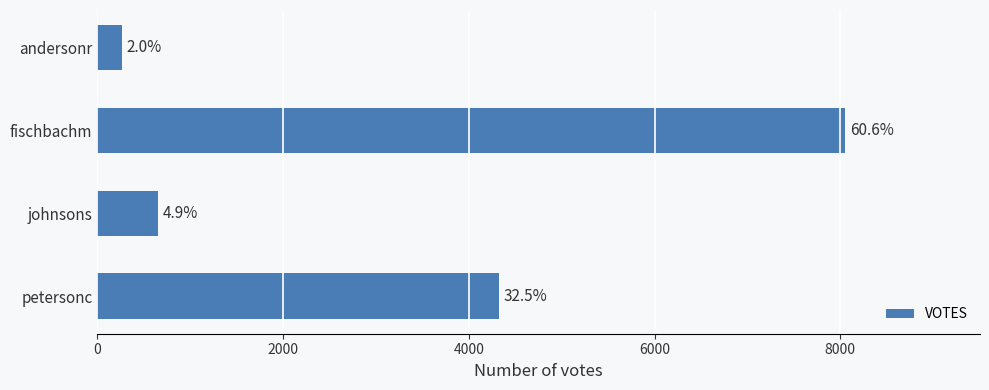

How many bars are there in total?

4